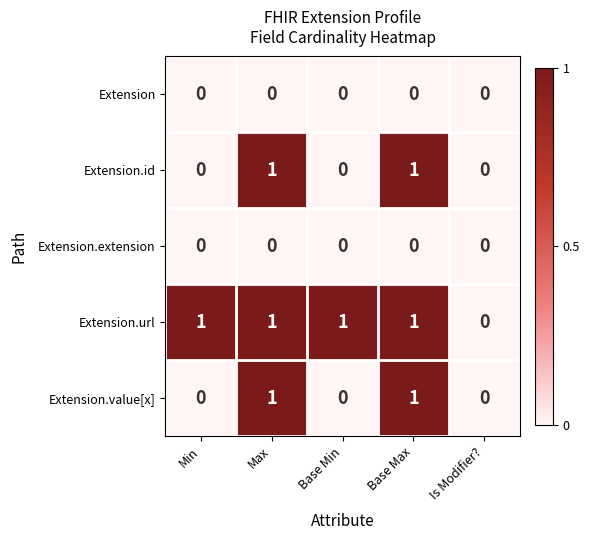

Reading right to left, transcribe all the data shown in this chart.

Extension: 0	0	0	0	0
Extension.id: 0	1	0	1	0
Extension.extension: 0	0	0	0	0
Extension.url: 0	1	1	1	1
Extension.value[x]: 0	1	0	1	0